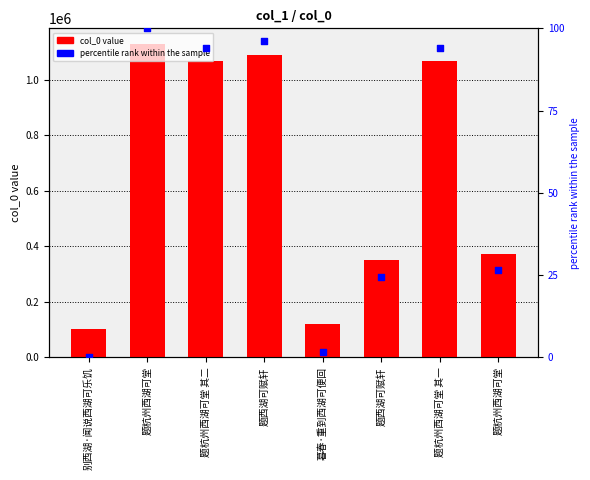

What is the total value across all series at 题杭州西湖可堂 其二?

1069499.2